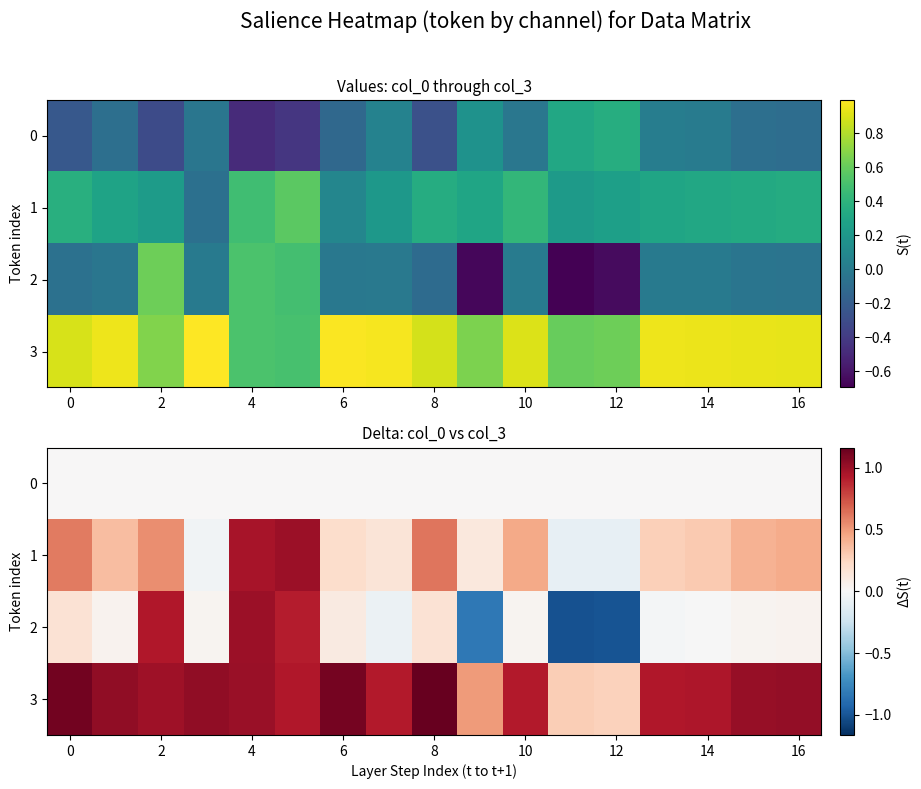

How many distinct data groups are displayed?

4